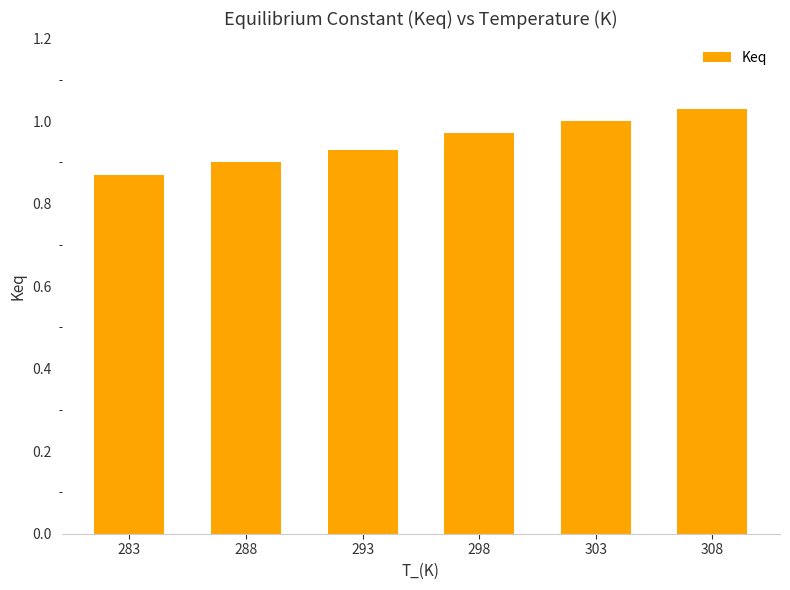

Which has a higher value, 288 or 308?

308